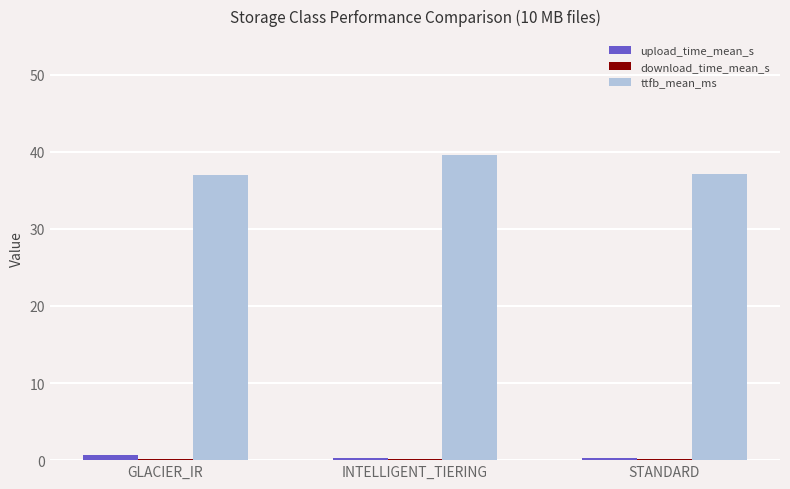

Which series has the largest total across all categories?

ttfb_mean_ms